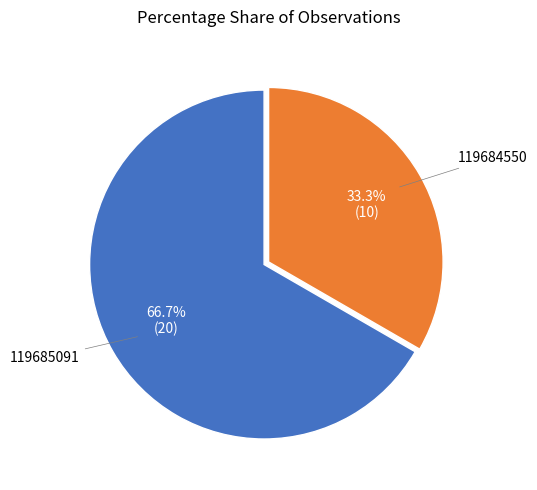

To the nearest percent, what is the difference between the largest and smallest slice percentages?

33%